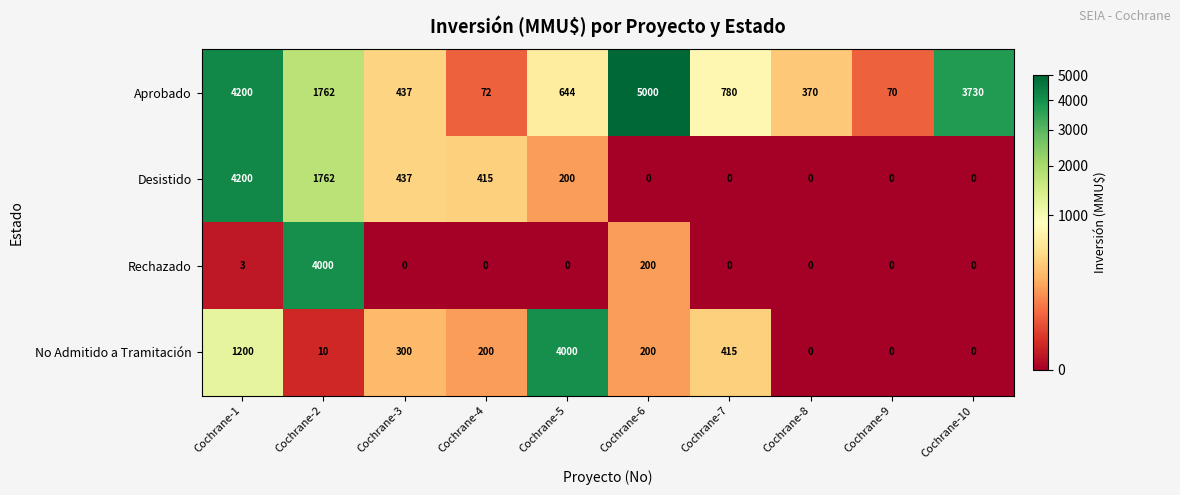

What is the sum of the Aprobado values at Cochrane-3 and Cochrane-10?

4167